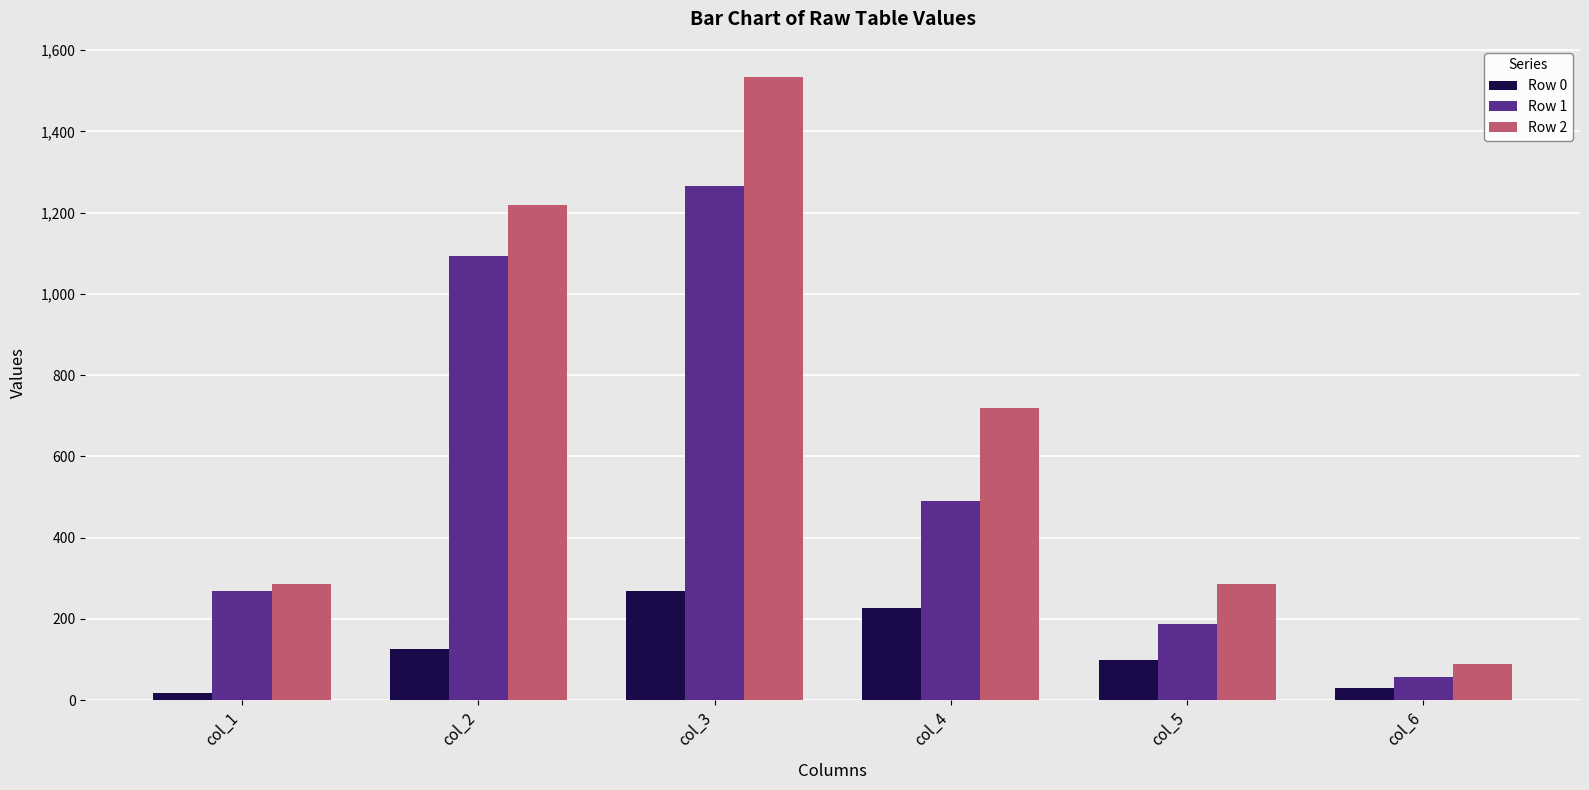

How many bars are there in each group?

3